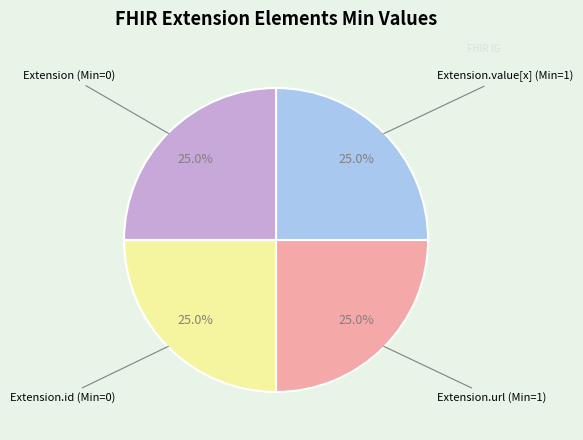

How much of the chart is everything except Extension.url (Min=1)?

75.0%